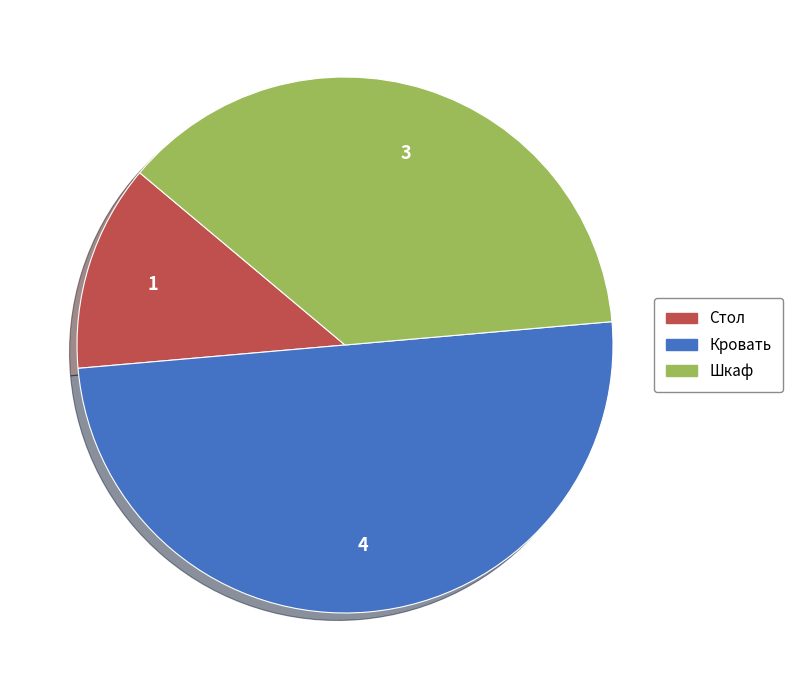

Count the number of slices in the pie.

3